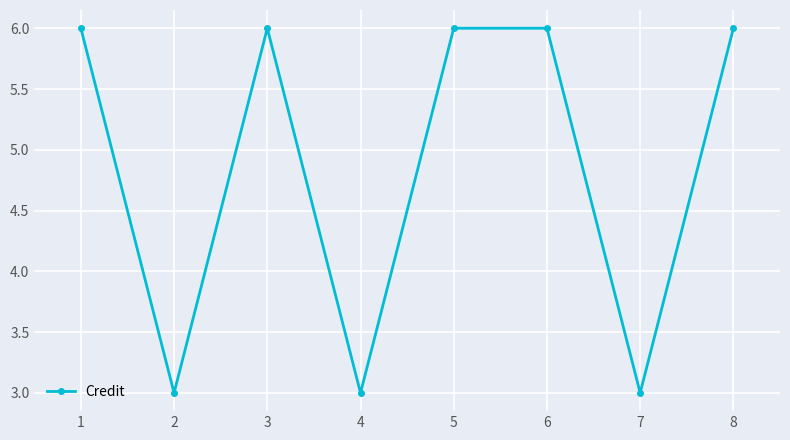

Reading left to right, what are all the values shown in this chart?

6	3	6	3	6	6	3	6